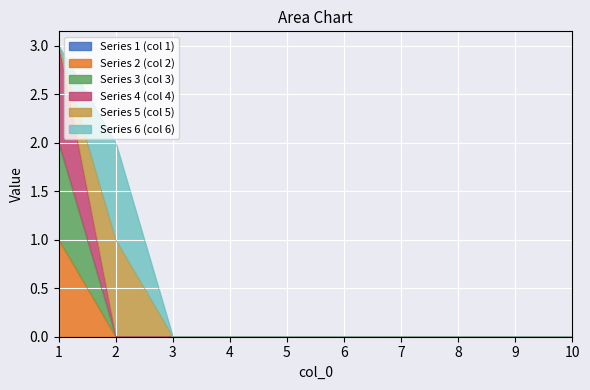

Does the chart display data point markers on the line(s)?

No